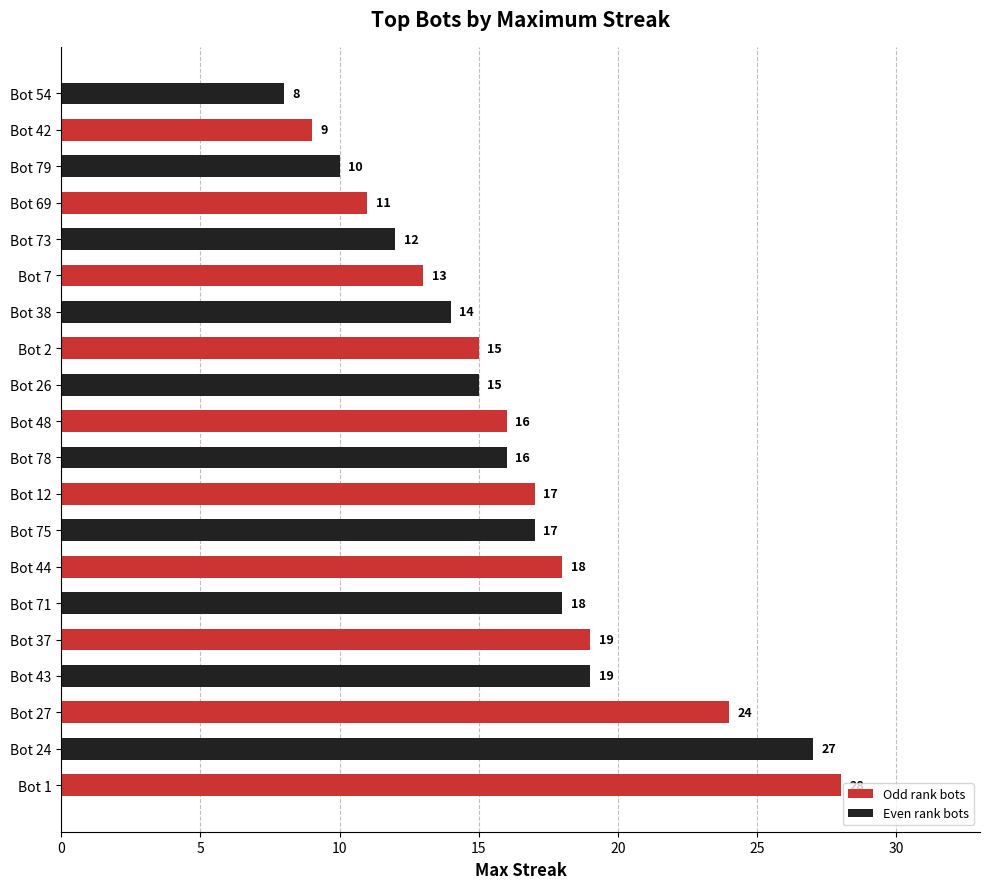

What is the maximum value shown in the chart?

28